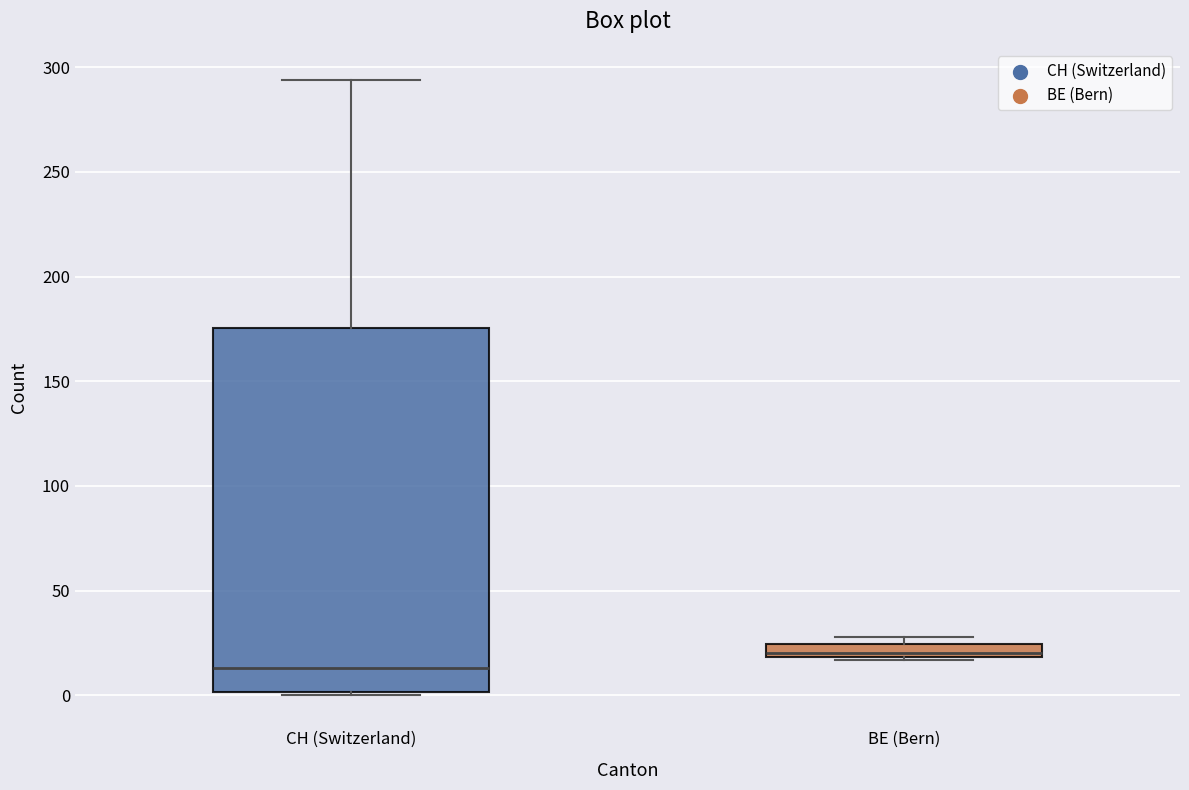

Where is the upper edge of the box for BE (Bern) on the y-axis? The values are not printed on the chart, so give them approximately, as read against the axis.

25